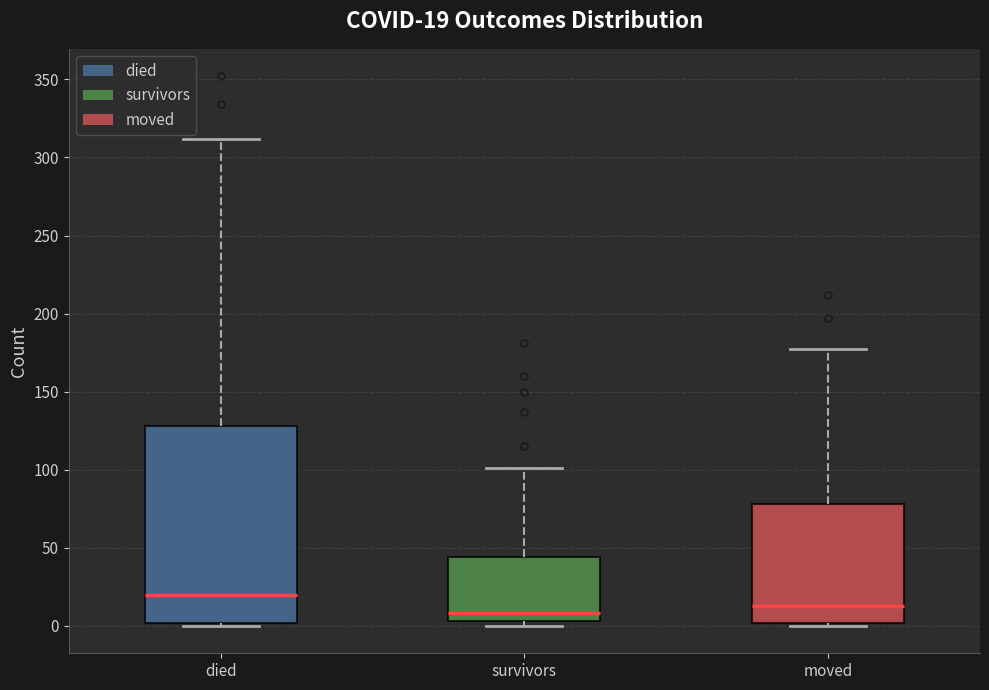

Comparing the boxes themselves (not the whiskers), which one is the tallest?

died